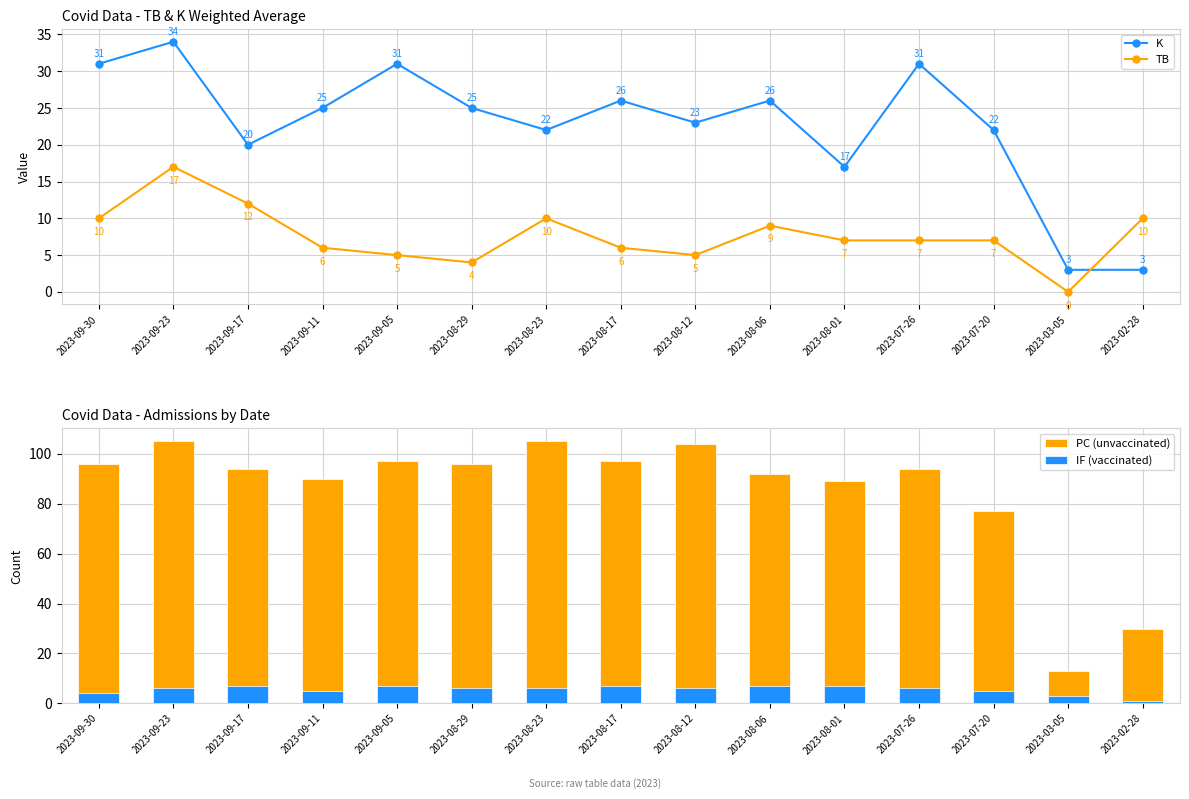

What is the total value across all series at 2023-02-28?

44